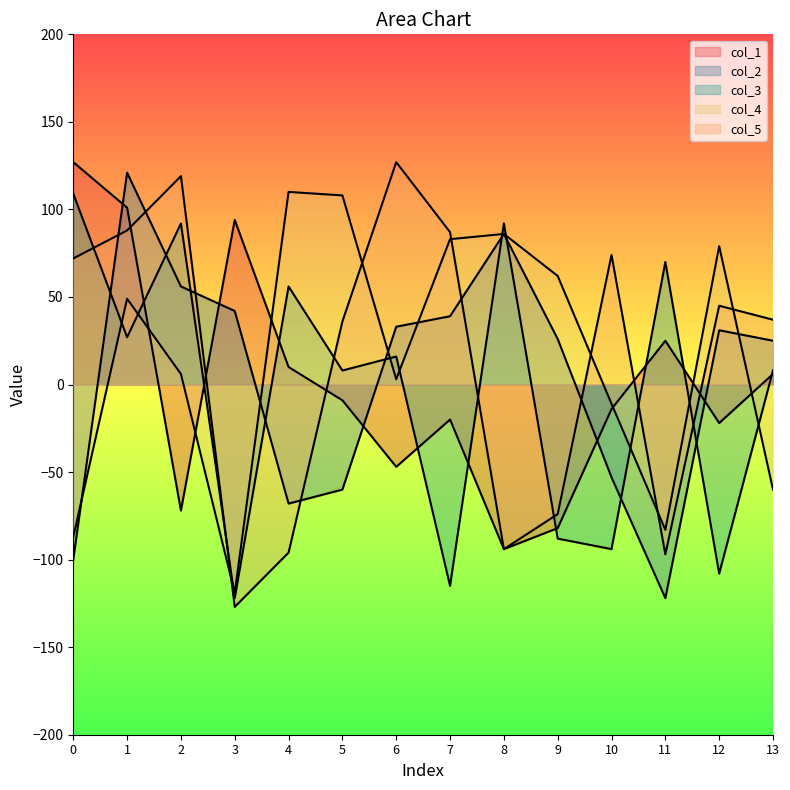

What is the sum of the col_5 values at 13 and 12?

82